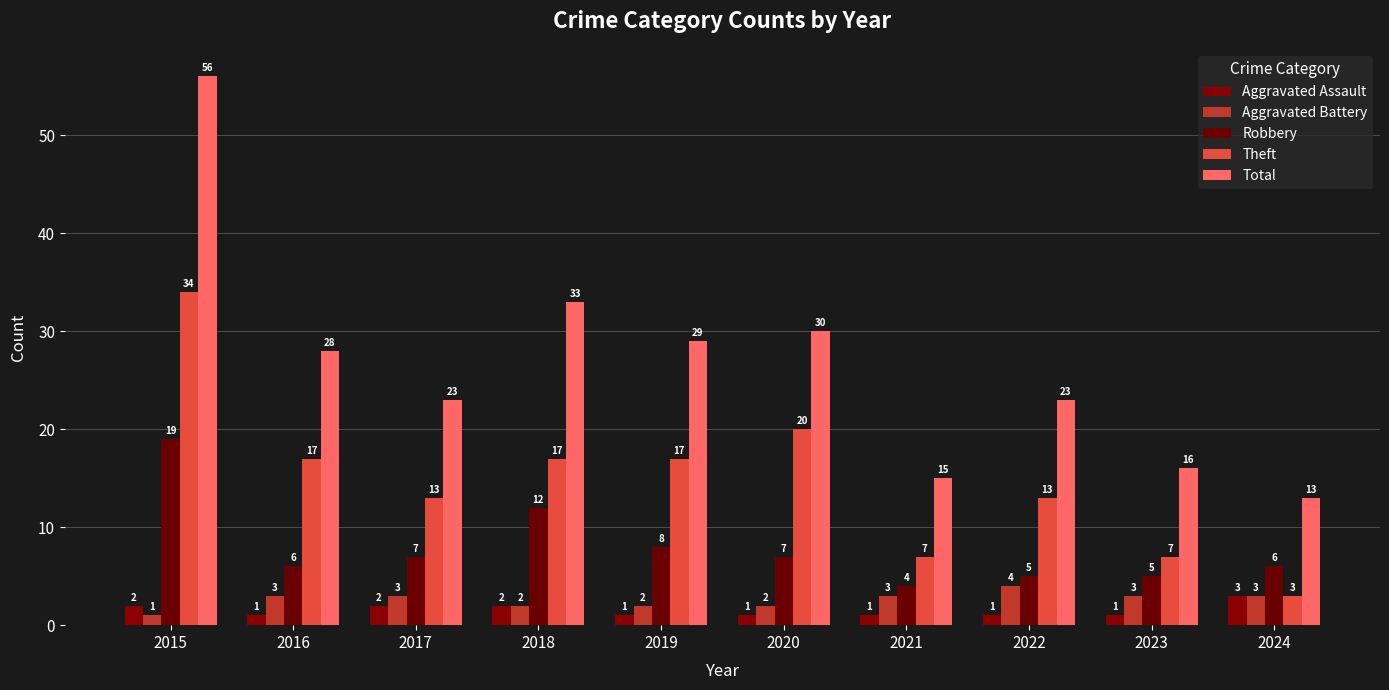

Is the value of Aggravated Assault at 2017 greater than the value of Total at 2021?

No